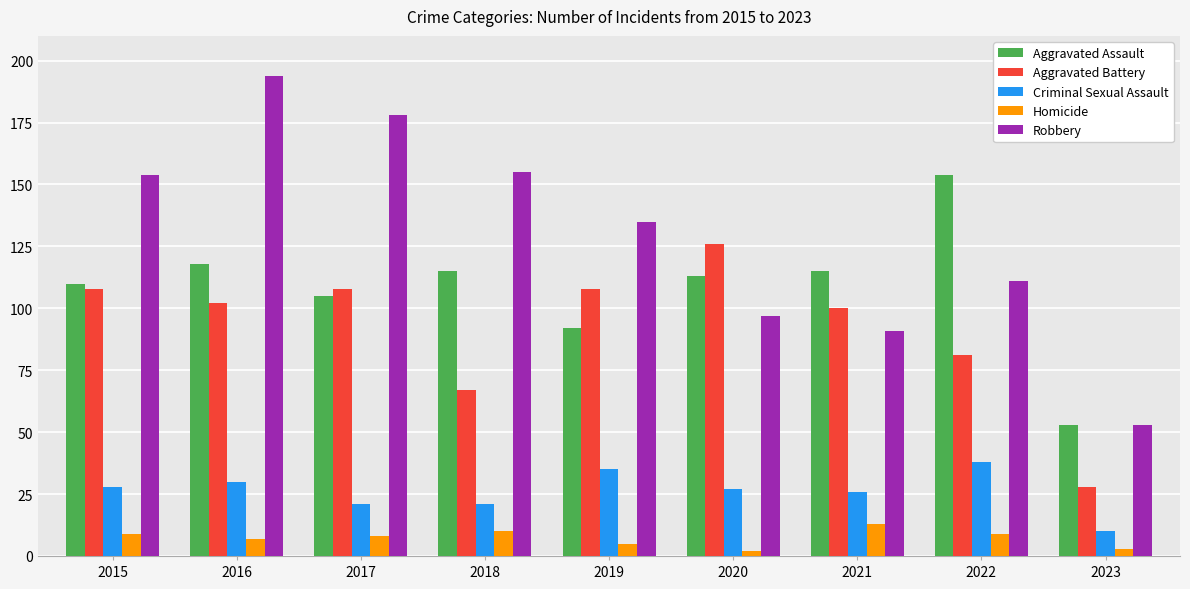

True or false: Homicide has a value of 7 at 2016.

True